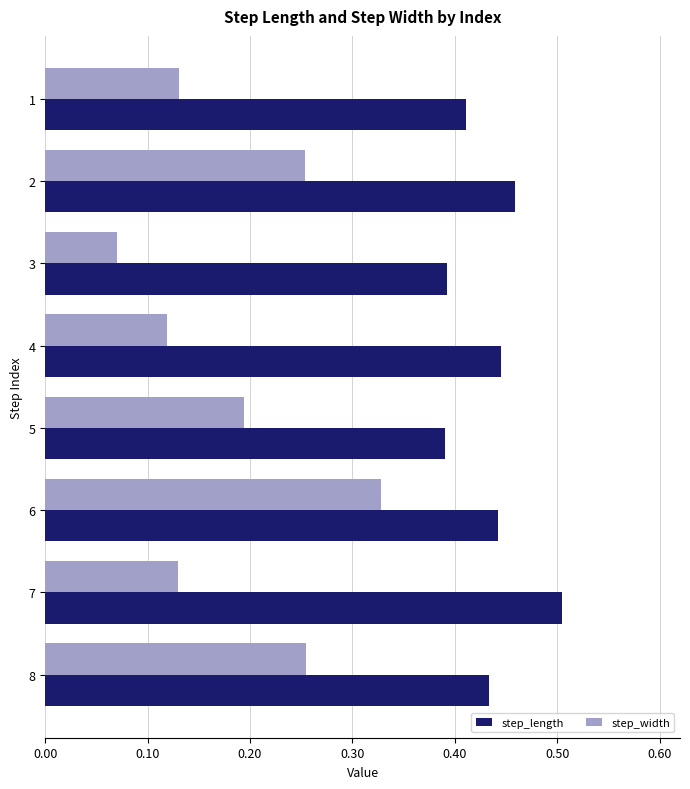

How many data points does each series have?

8